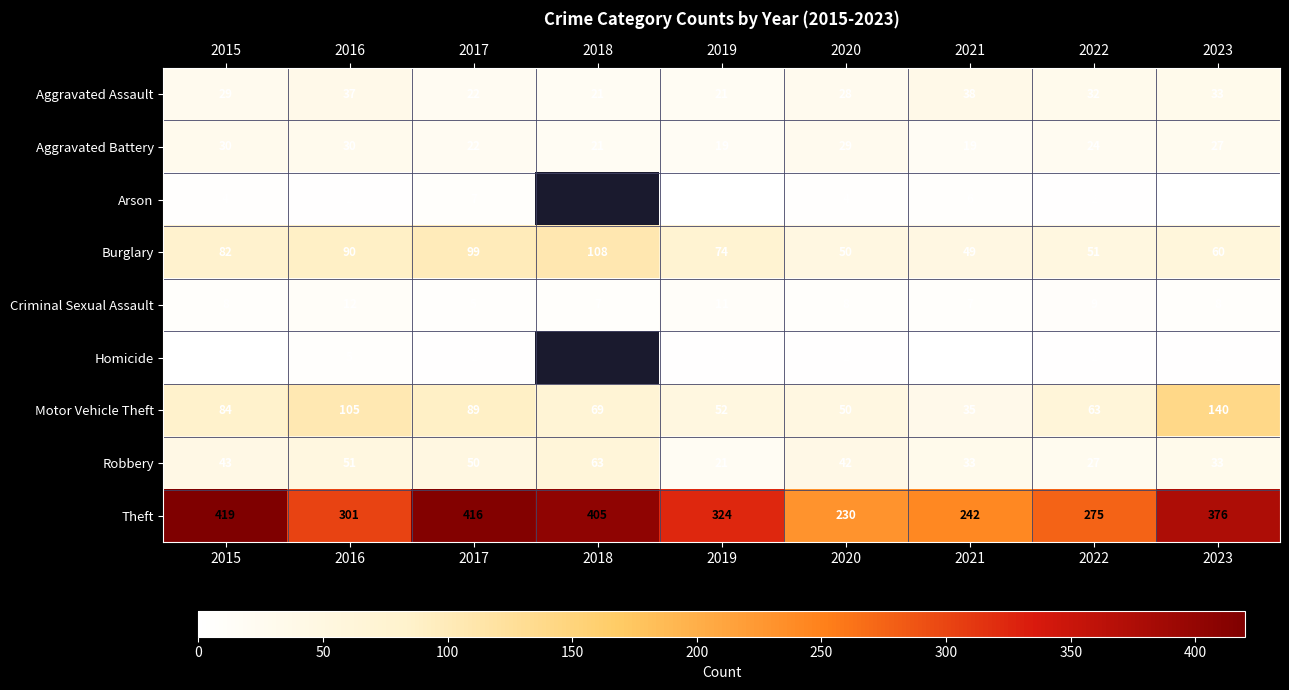

The Burglary series shows 59 at 2018. True or false?

False